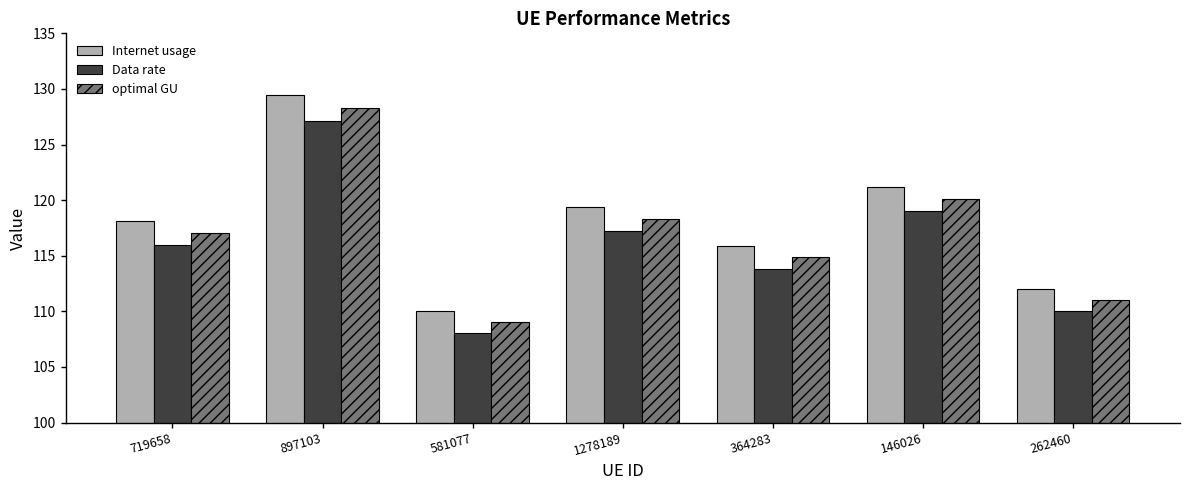

How many series are shown in this chart?

3